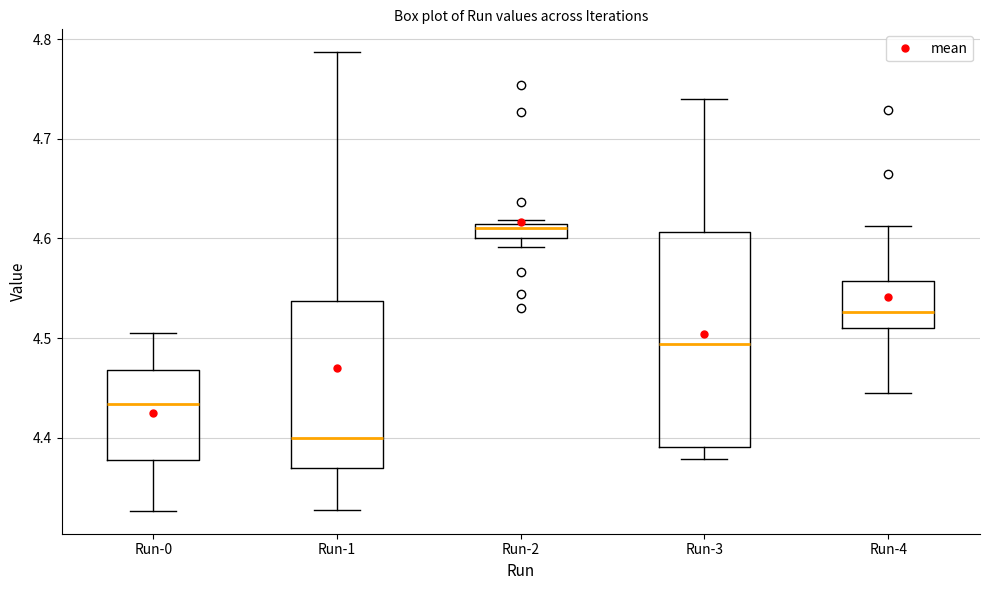

Which box has the lowest median line?

Run-1